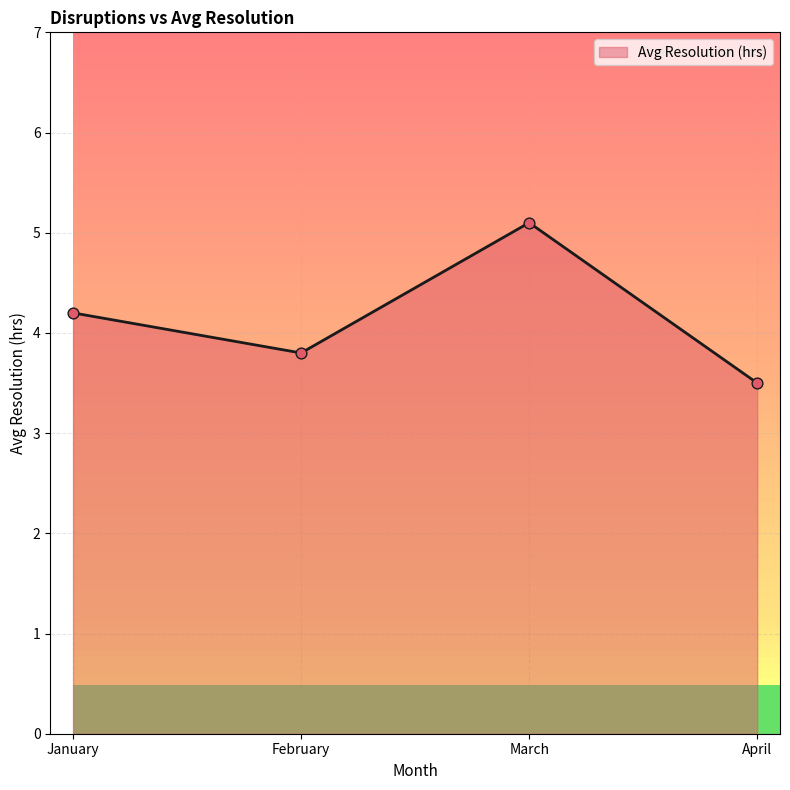

What is the change in value from March to April?

-1.6